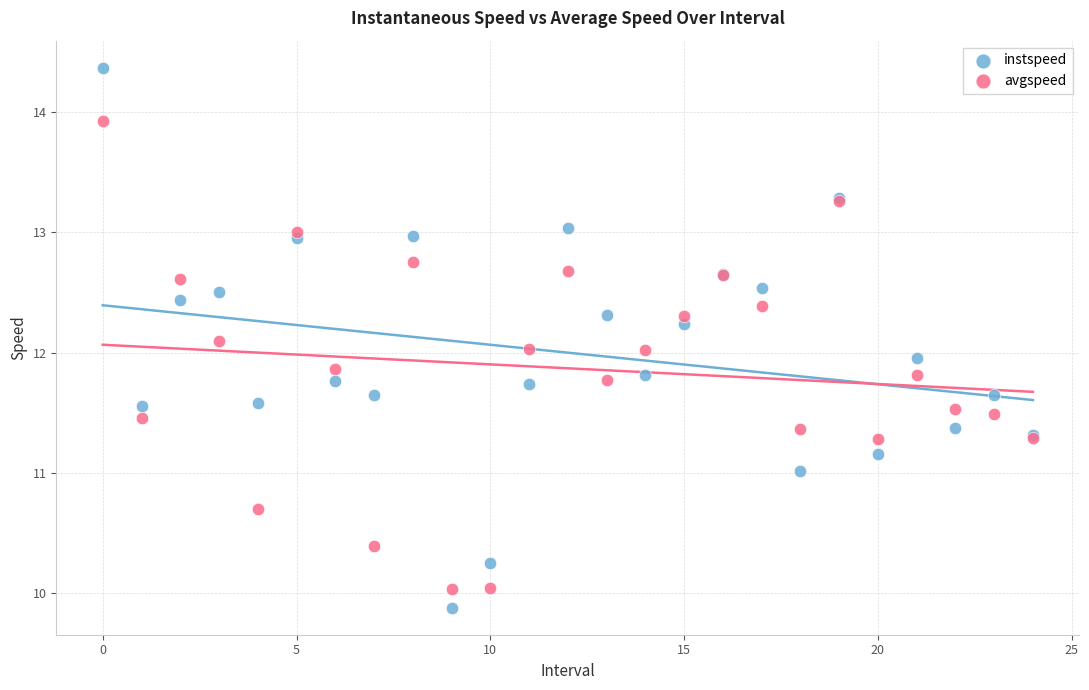

Which series contains the highest Y value?

instspeed